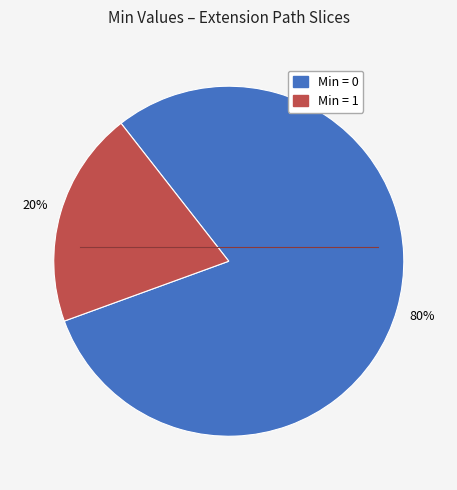

Is there any slice that represents more than half of the pie?

Yes